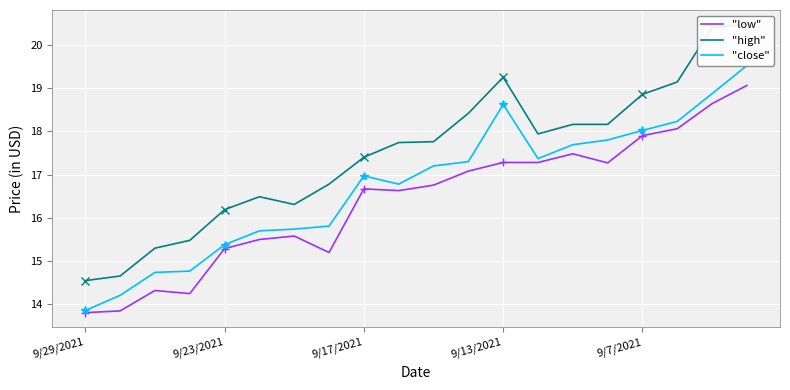

What is the lowest value of the "low" series?

13.8